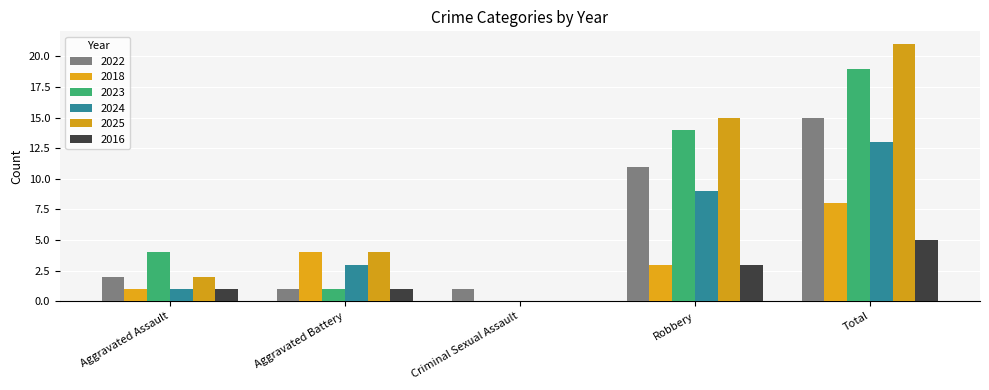

Reading left to right, list all the values displayed in this chart.

2022: 2	1	1	11	15
2018: 1	4	0	3	8
2023: 4	1	0	14	19
2024: 1	3	0	9	13
2025: 2	4	0	15	21
2016: 1	1	0	3	5